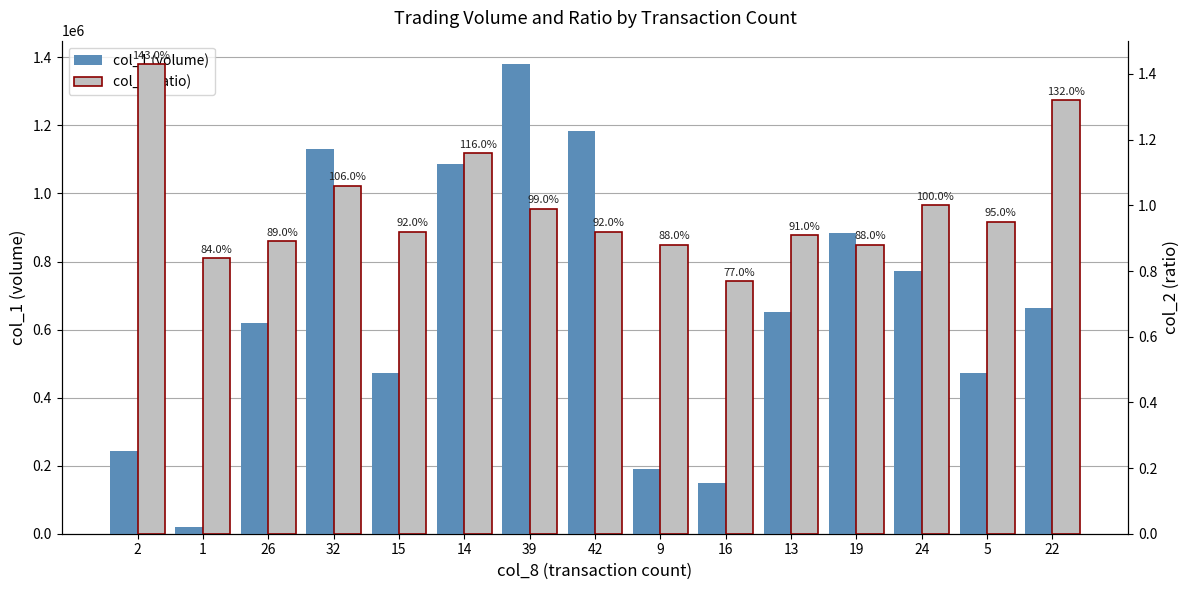

What is the difference between the highest and lowest values at 39?

1379999.0